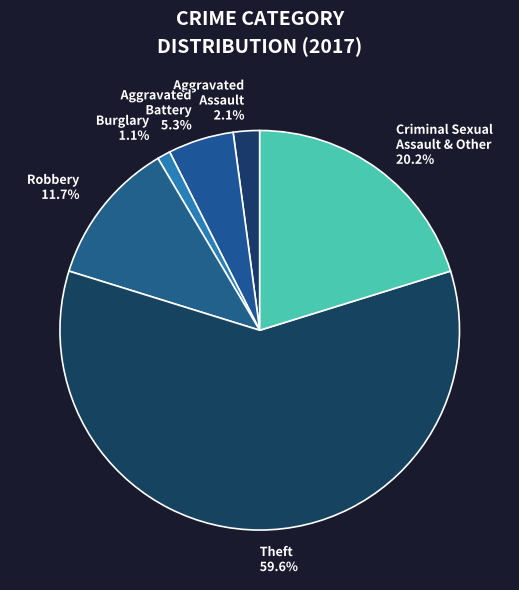

Combined, what portion of the pie is Criminal Sexual Assault & Other and Theft?

79.8%